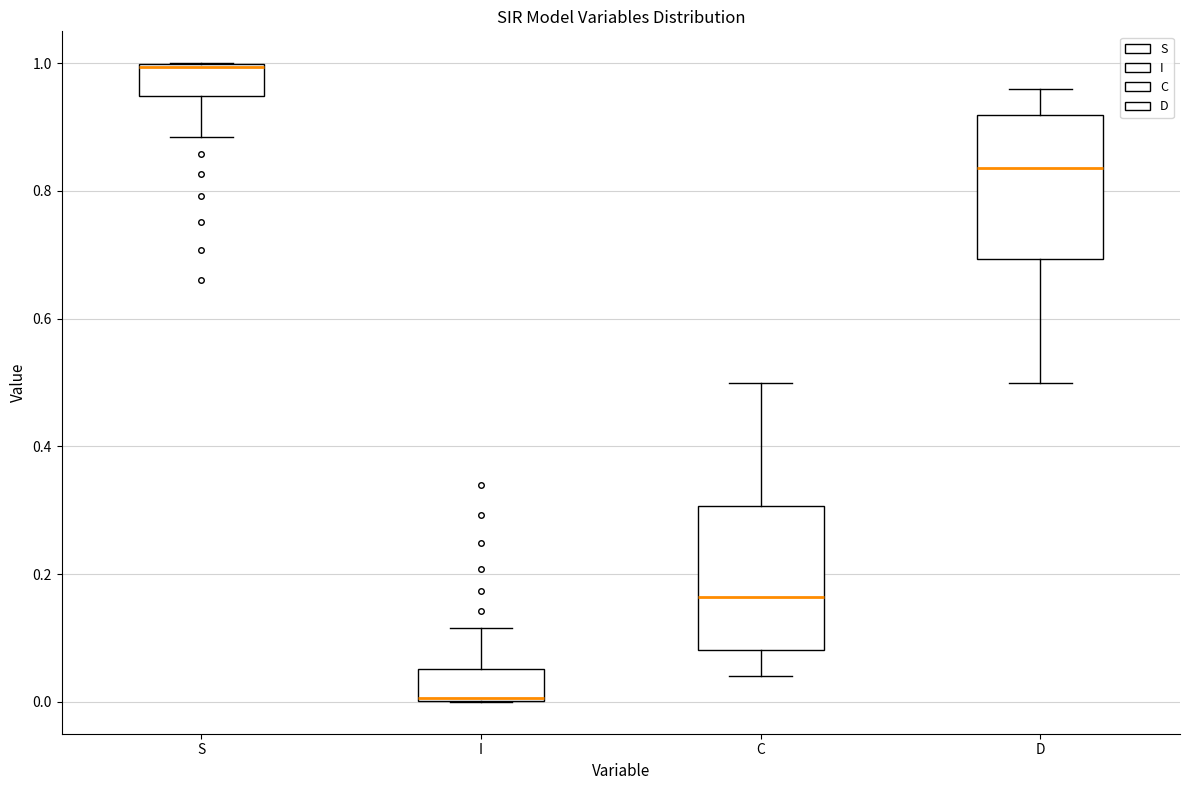

Reading left to right, read every box against the y-axis: the position of its median line, the range the box covers, and the ends of its whiskers. The values are not printed on the chart, so give them approximately, as read against the axis.

S: median 1.00, box 0.94 to 1.00, whiskers 0.88 to 1.00
I: median 0.00, box 0.00 to 0.06, whiskers 0.00 to 0.12
C: median 0.16, box 0.08 to 0.30, whiskers 0.04 to 0.50
D: median 0.84, box 0.70 to 0.92, whiskers 0.50 to 0.96